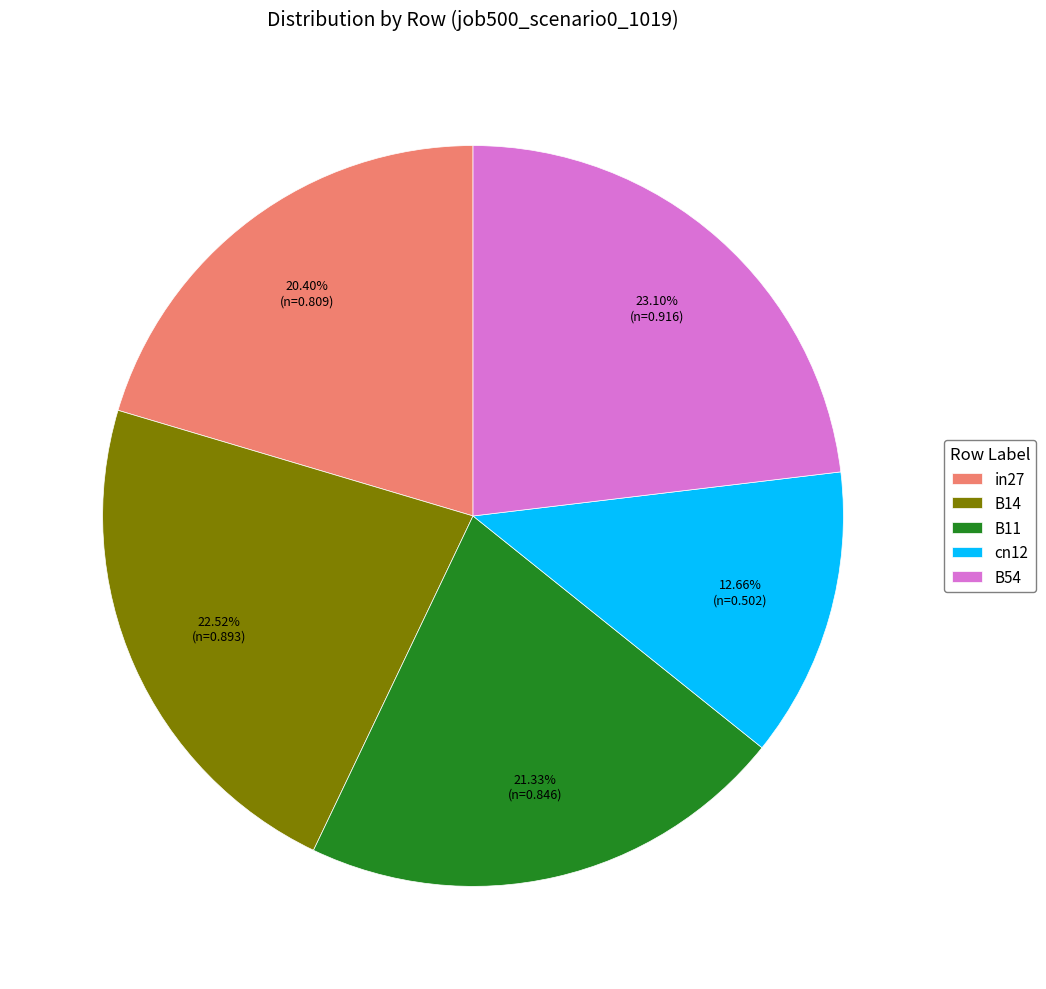

Is the sum of B11 and cn12 greater than half?

No